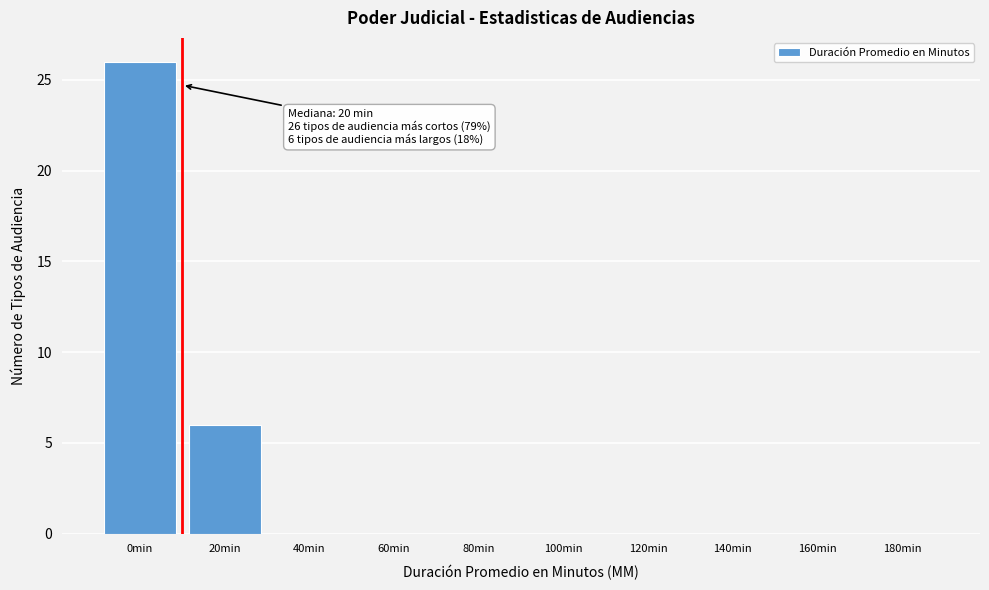

Reading left to right, list all the values displayed in this chart.

0min=26	20min=6	40min=0	60min=0	80min=0	100min=0	120min=0	140min=0	160min=0	180min=0